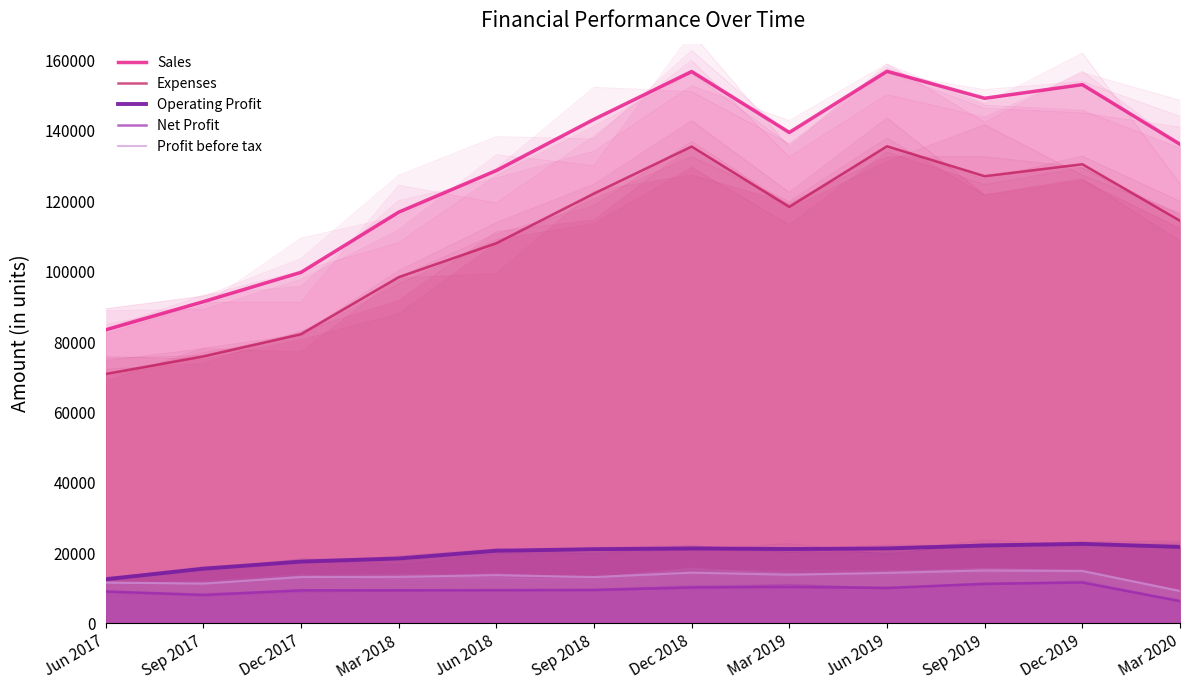

Which series has the largest range (max minus min)?

Sales